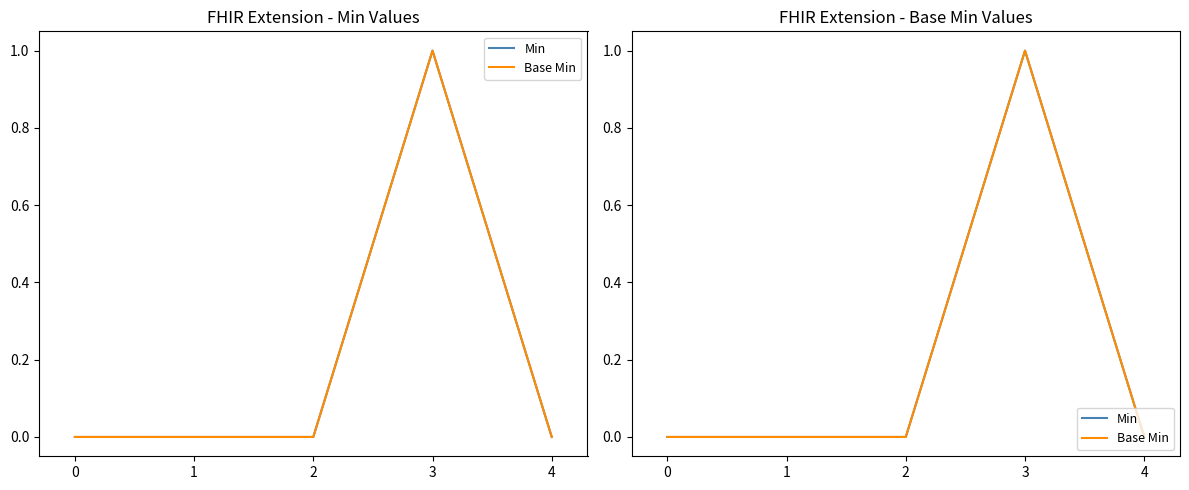

Reading left to right, extract all data points from this chart.

Min: 0=0	1=0	2=0	3=1	4=0
Base Min: 0=0	1=0	2=0	3=1	4=0